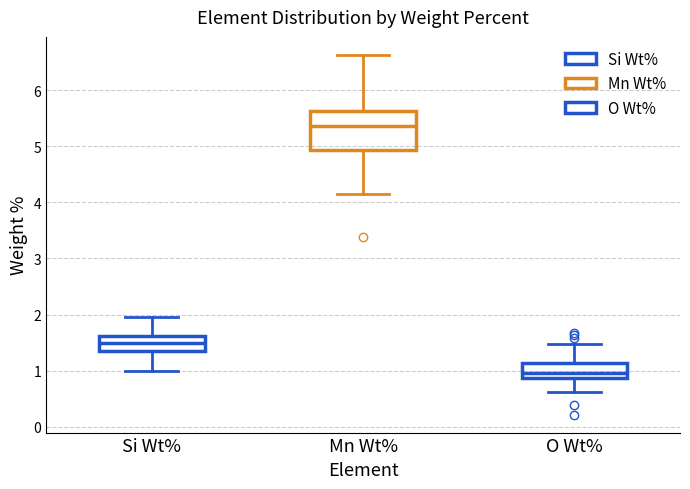

Where is the upper edge of the box for Si Wt% on the y-axis? The values are not printed on the chart, so give them approximately, as read against the axis.

1.6